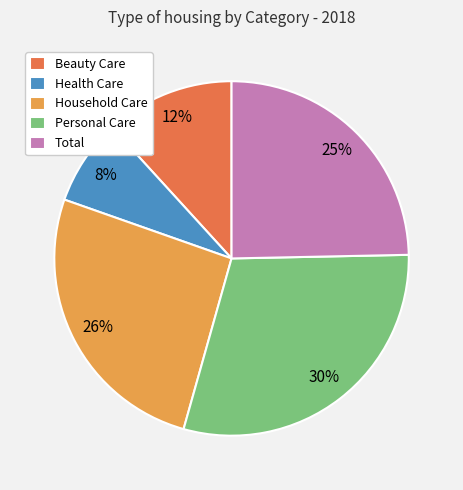

What is the smallest slice in the pie chart?

Health Care